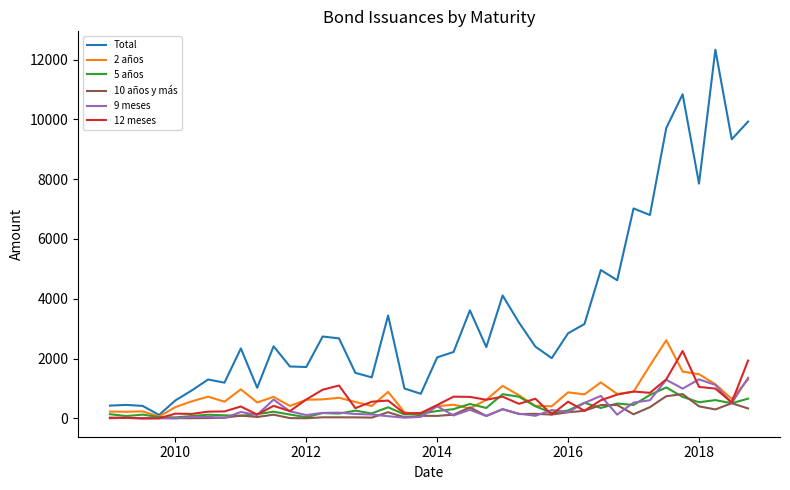

What is the greatest value displayed?

12330